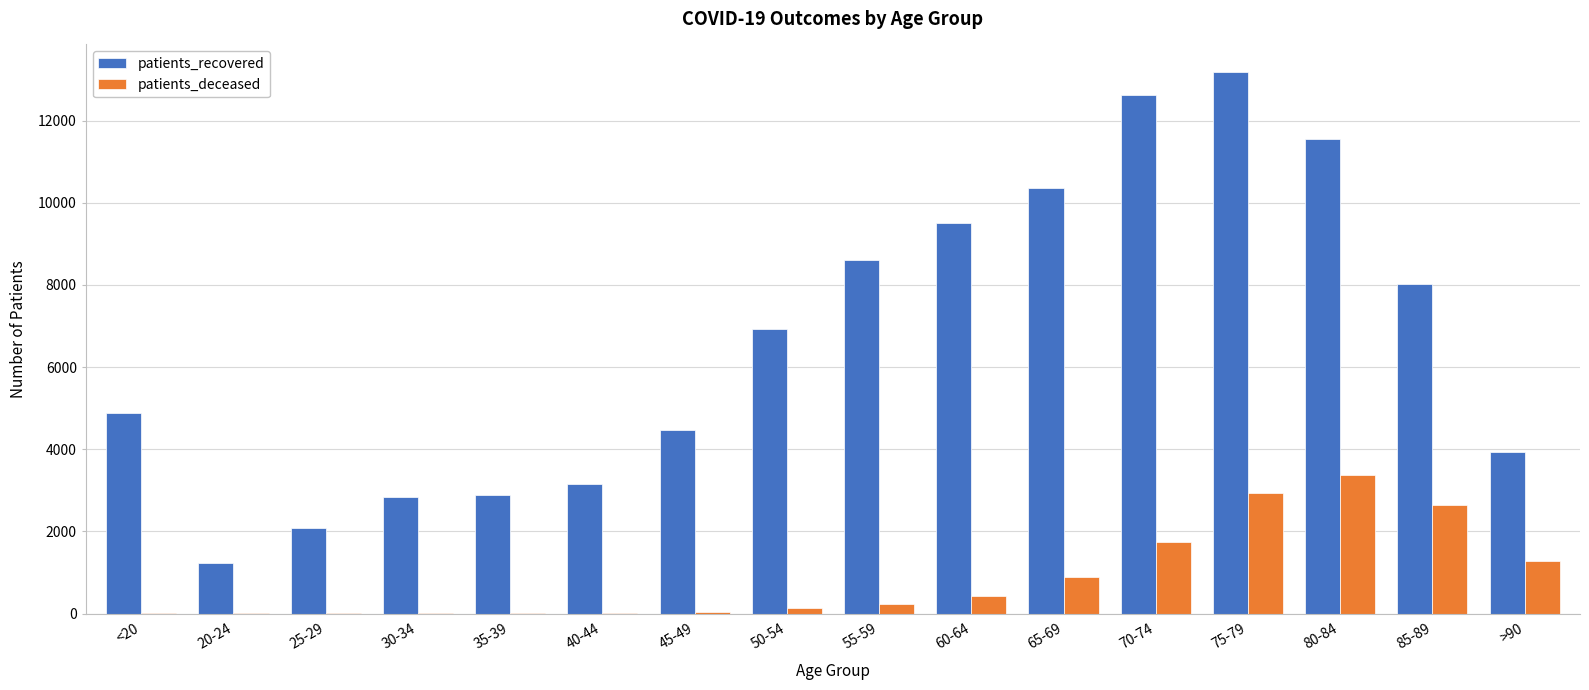

What is the highest value of the patients_deceased series?

3361